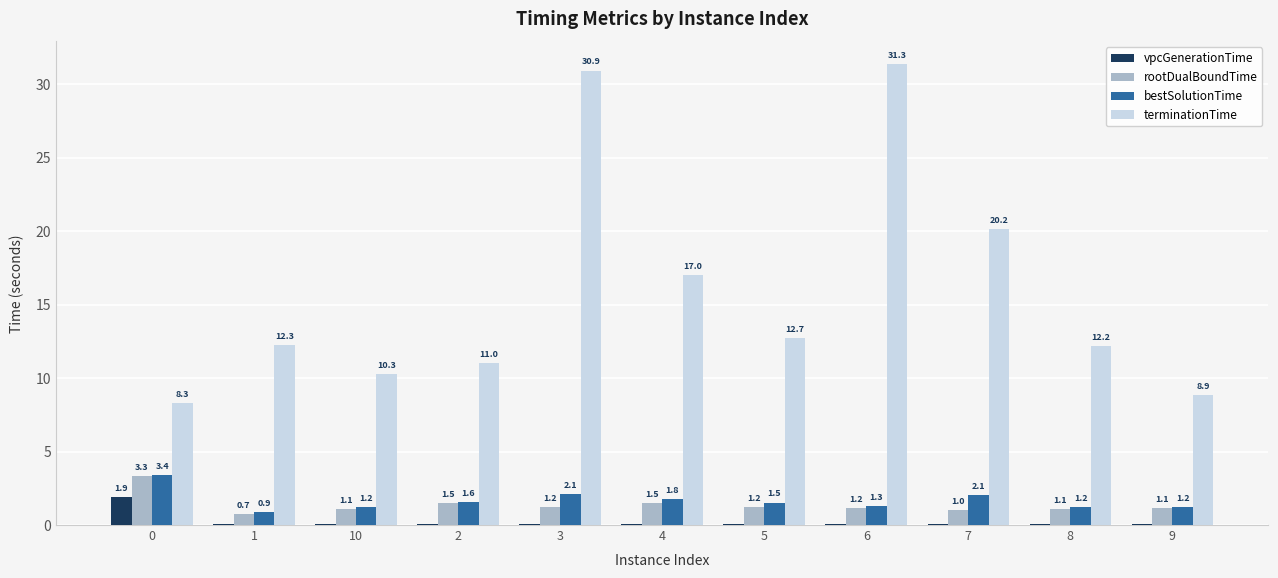

Does the chart contain stacked bars?

No